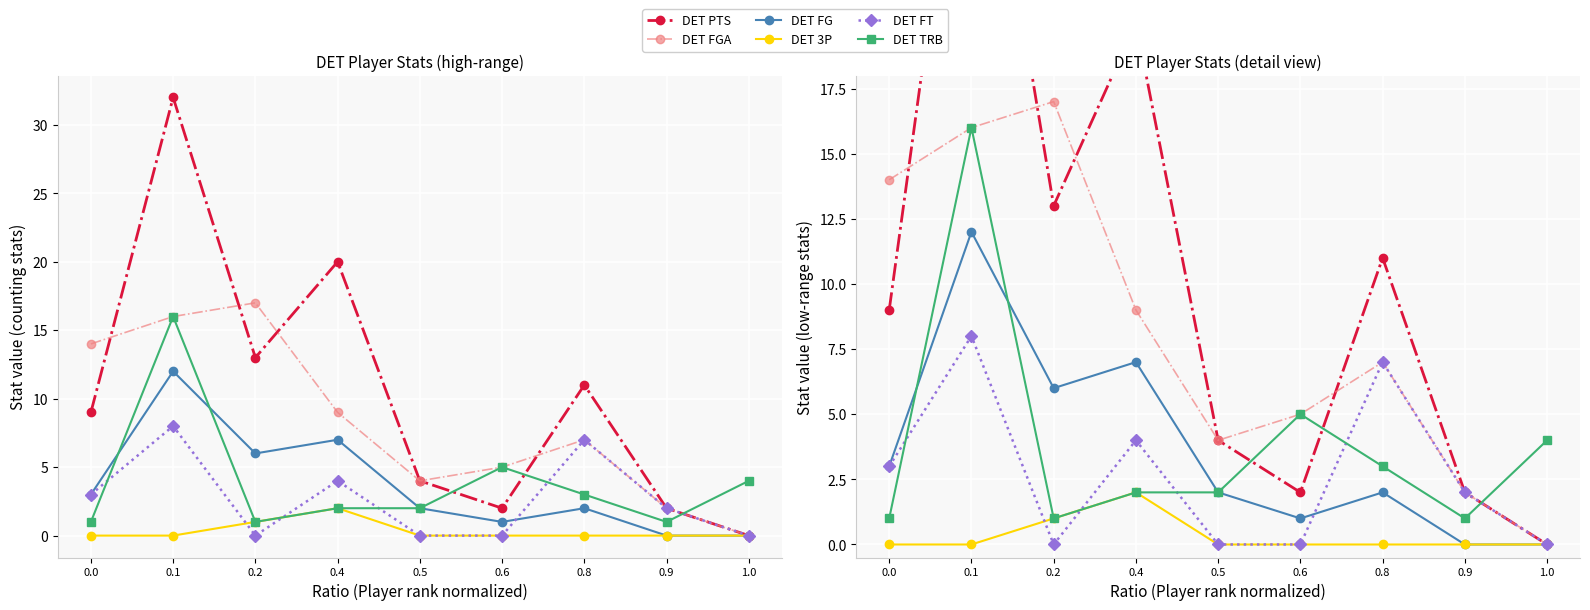

Which category has the highest value across all series?

0.1